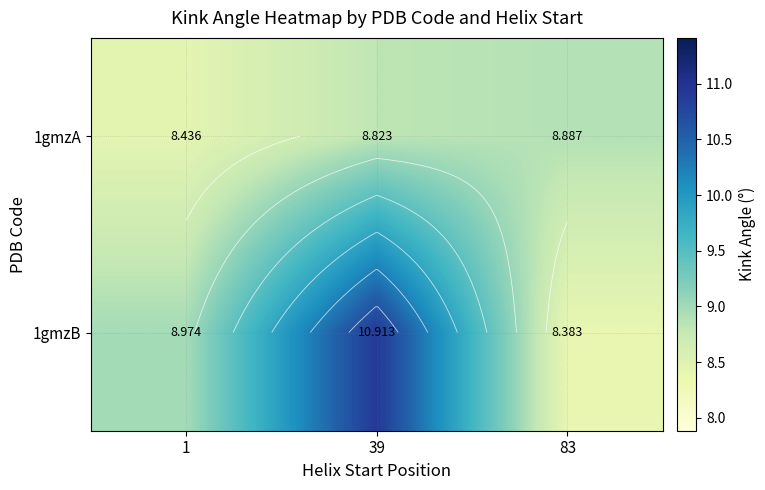

What is the difference between the 1gmzB values at 1 and 83?

0.6